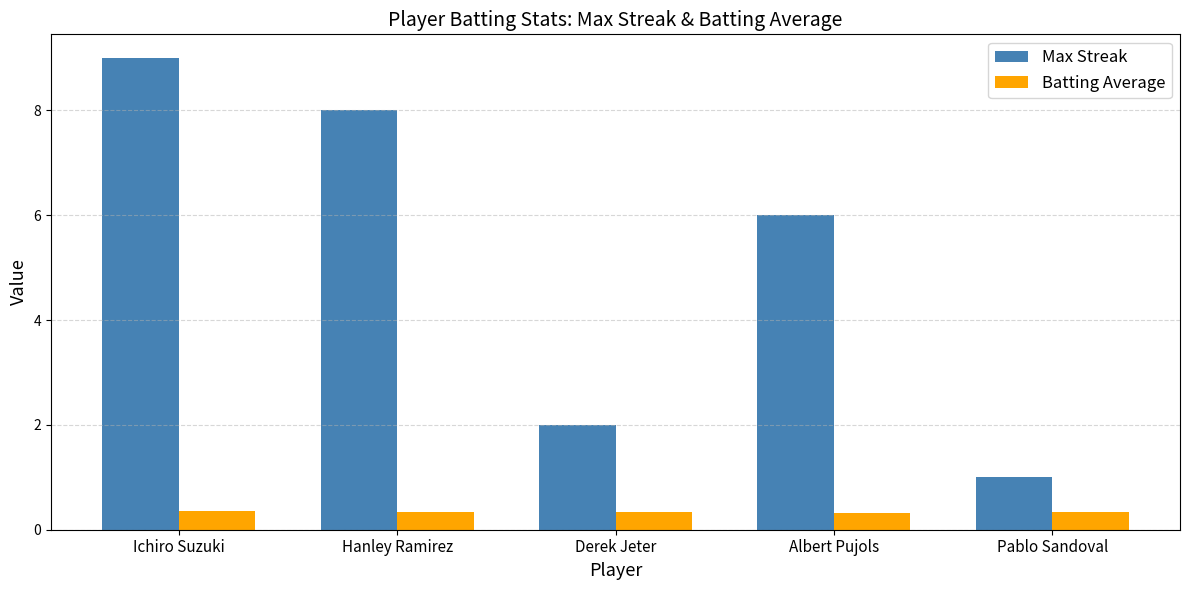

Which category has the highest value across all series?

Ichiro Suzuki